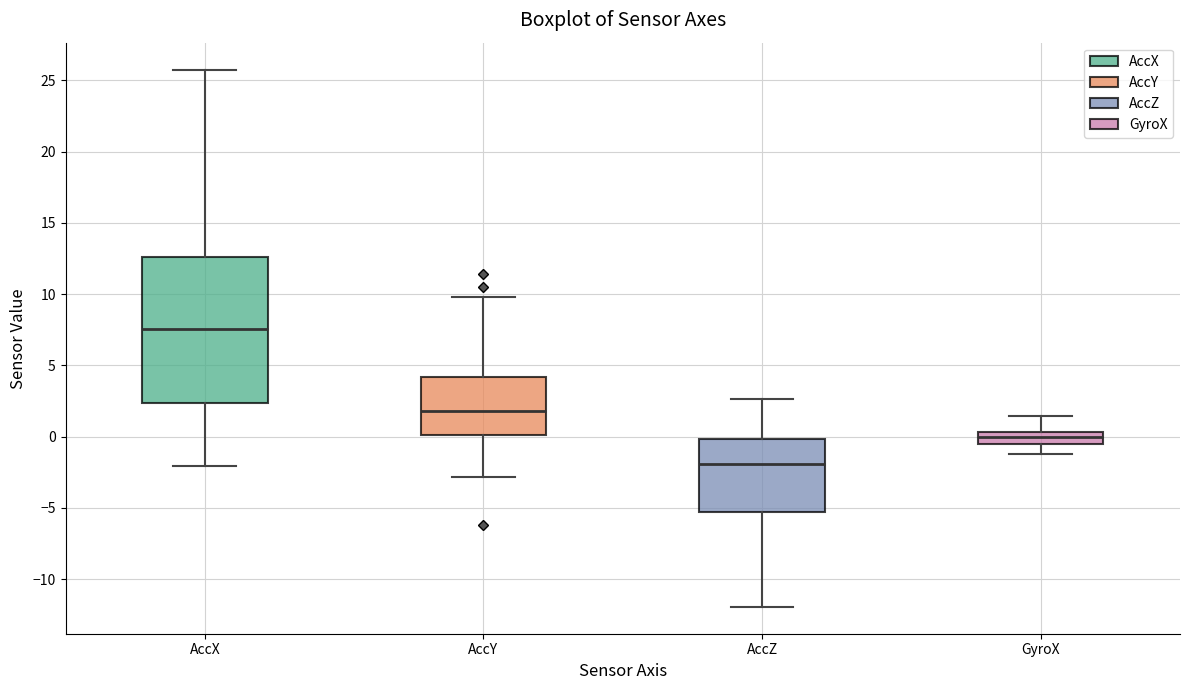

Reading left to right, transcribe this box plot: for each box, give where its median line is, the range the box spans, and where its two whiskers end, as read against the y-axis. The values are not printed on the chart, so give them approximately, as read against the axis.

AccX: median 7.5, box 2.5 to 12.5, whiskers -2.0 to 26.0
AccY: median 2.0, box 0.0 to 4.0, whiskers -3.0 to 10.0
AccZ: median -2.0, box -5.5 to 0.0, whiskers -12.0 to 2.5
GyroX: median 0.0, box -0.5 to 0.5, whiskers -1.0 to 1.5